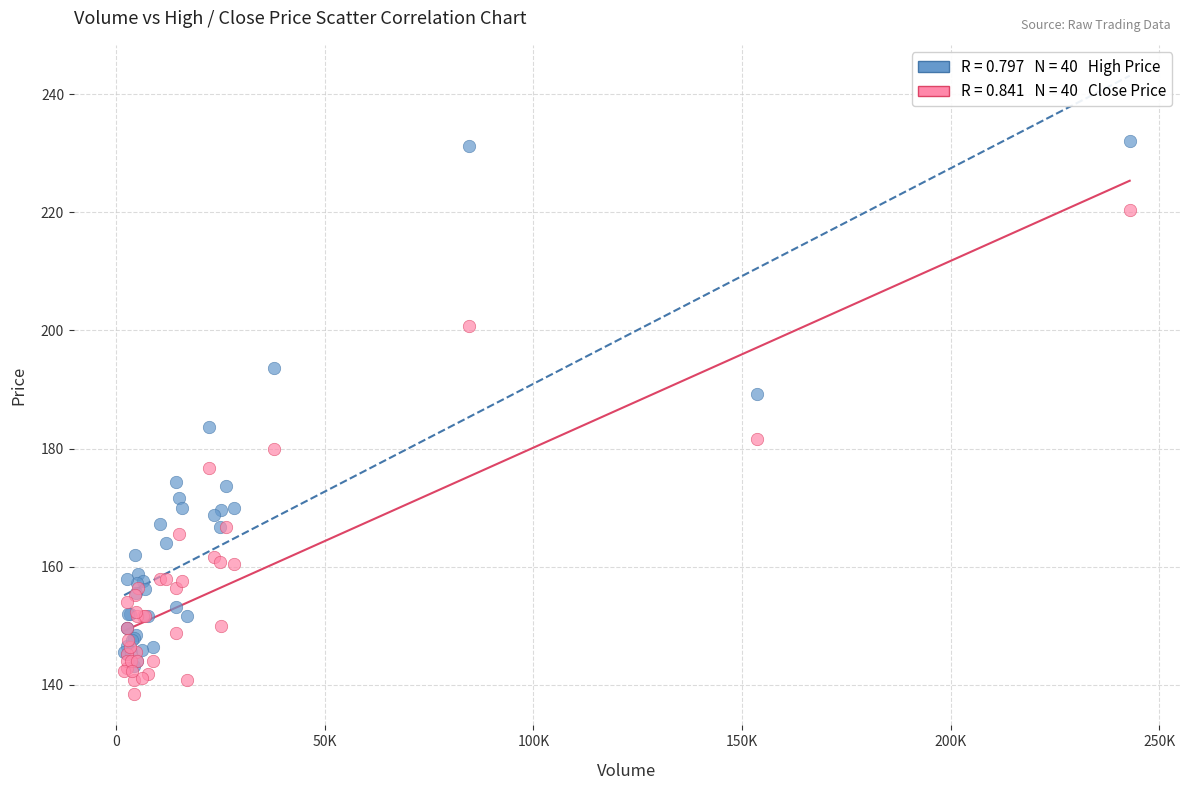

Across all series, what Y value is closest to 185?

183.6